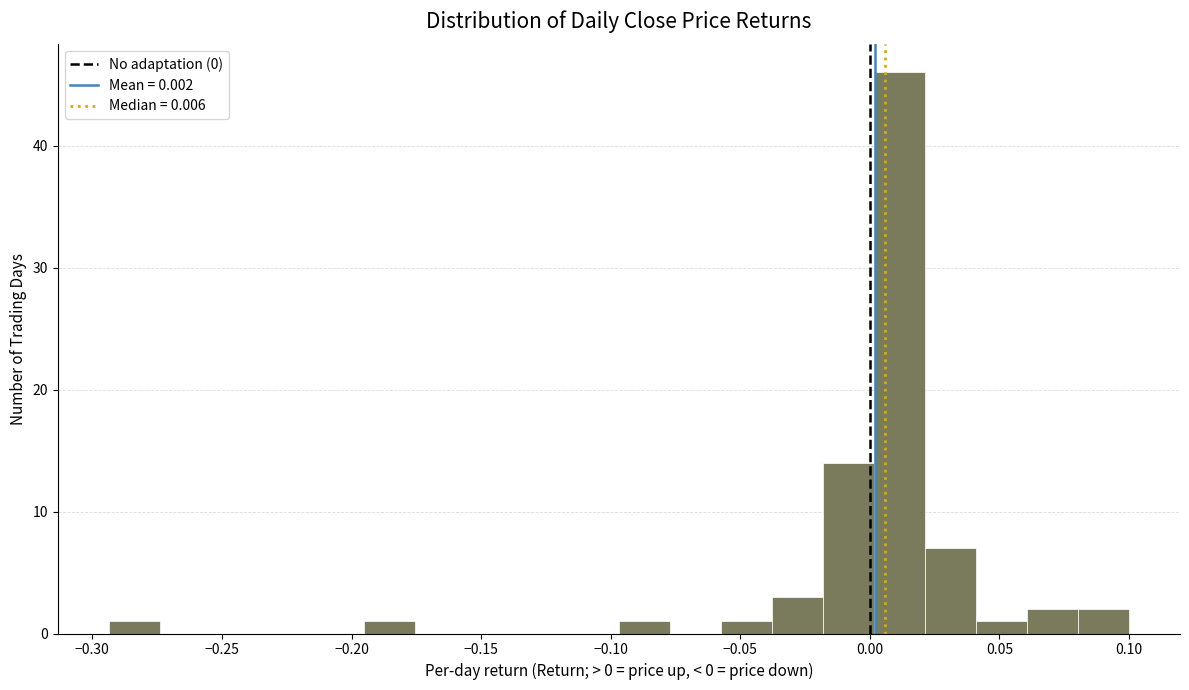

Read against the x-axis, roughly where is the centre of the tallest bar?

0.010